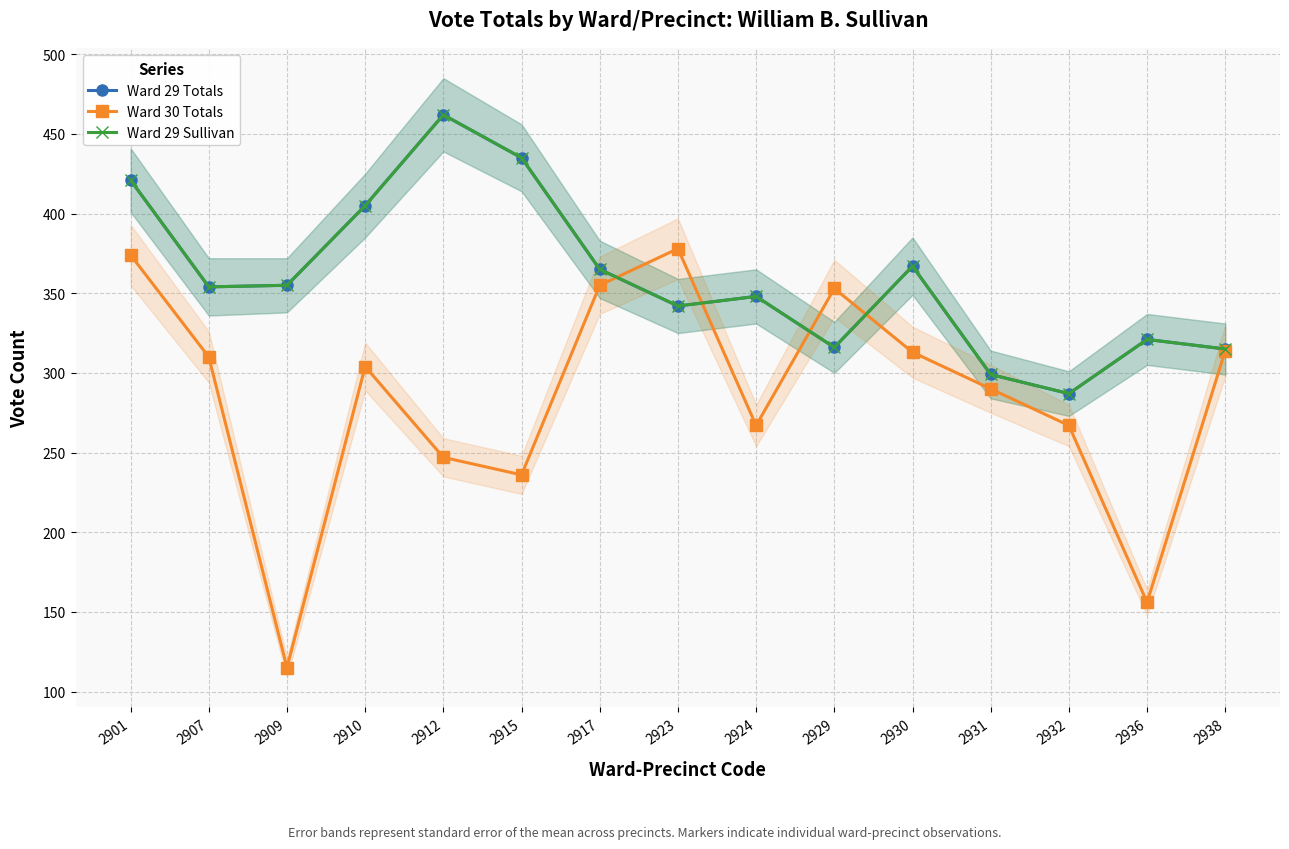

What is the spread (max minus min) of values at 2901?

47